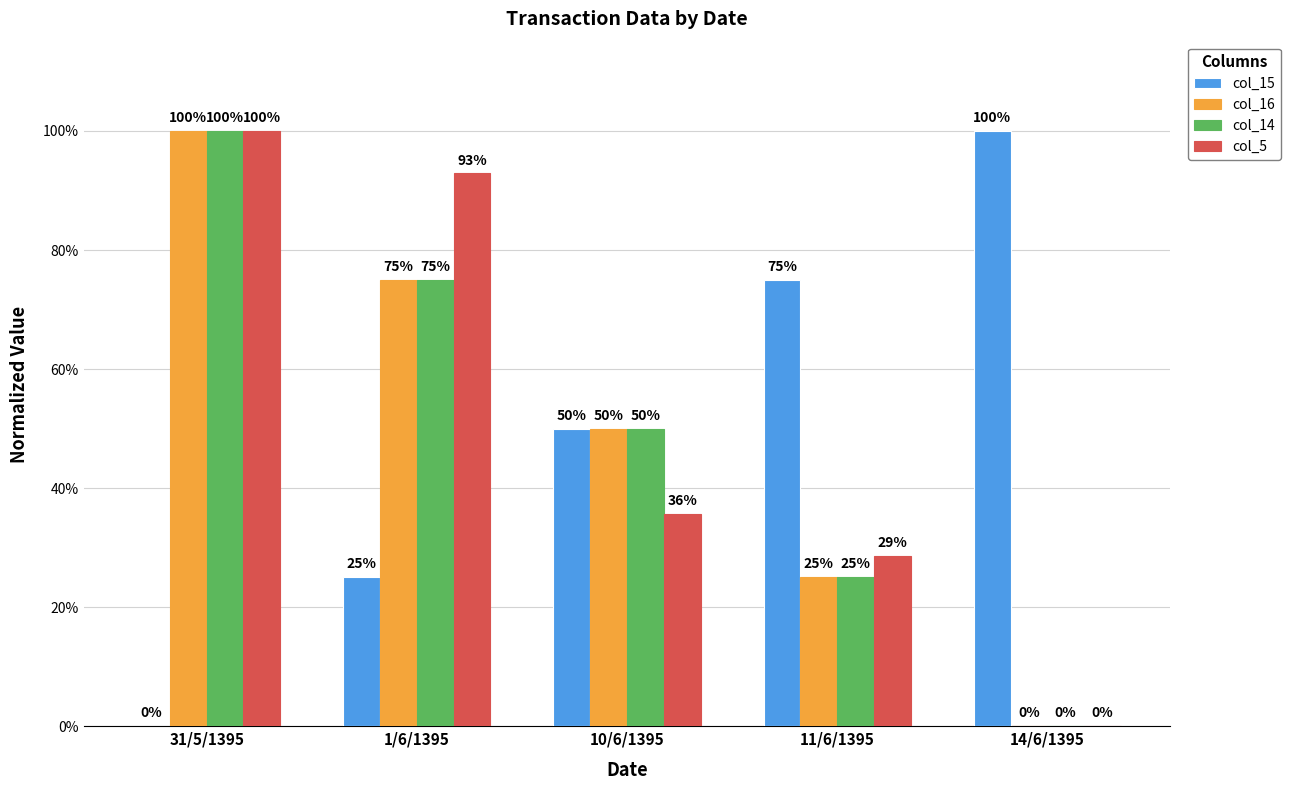

Reading left to right, extract all data points from this chart.

col_15: 31/5/1395=0.0	1/6/1395=0.2	10/6/1395=0.5	11/6/1395=0.8	14/6/1395=1.0
col_16: 31/5/1395=1.0	1/6/1395=0.8	10/6/1395=0.5	11/6/1395=0.2	14/6/1395=0.0
col_14: 31/5/1395=1.0	1/6/1395=0.8	10/6/1395=0.5	11/6/1395=0.2	14/6/1395=0.0
col_5: 31/5/1395=1.0	1/6/1395=0.9	10/6/1395=0.4	11/6/1395=0.3	14/6/1395=0.0